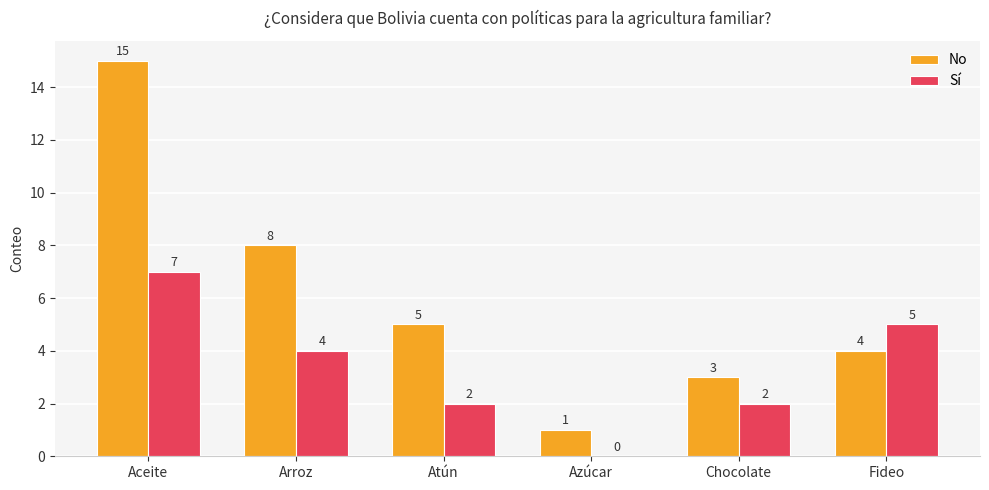

How many groups of bars are there?

6